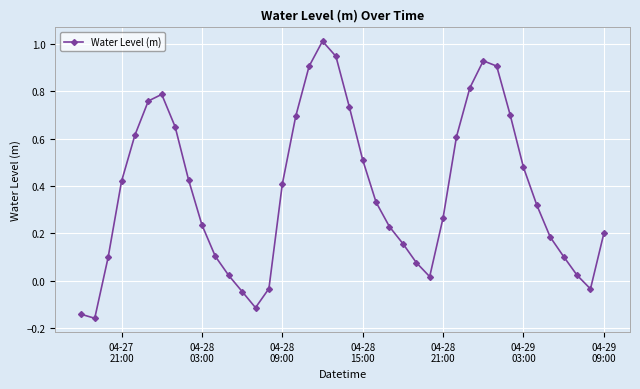

How many points are higher than both their immediate neighbors (excluding endpoints)?

3